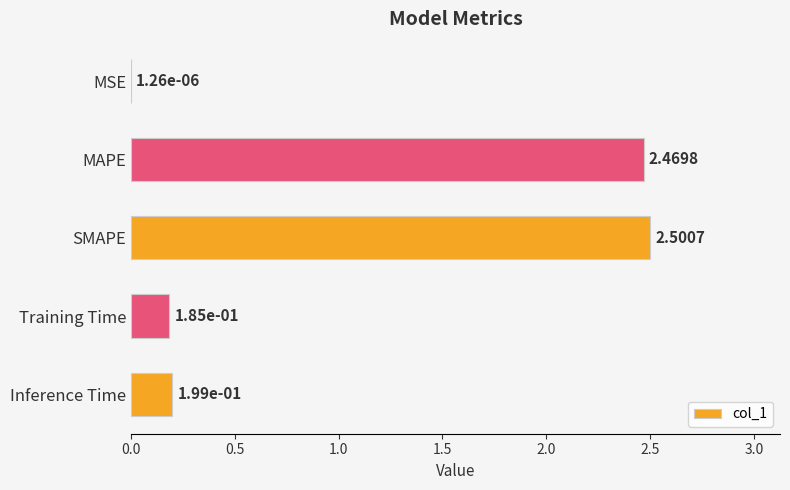

Count the number of data series in this chart.

1